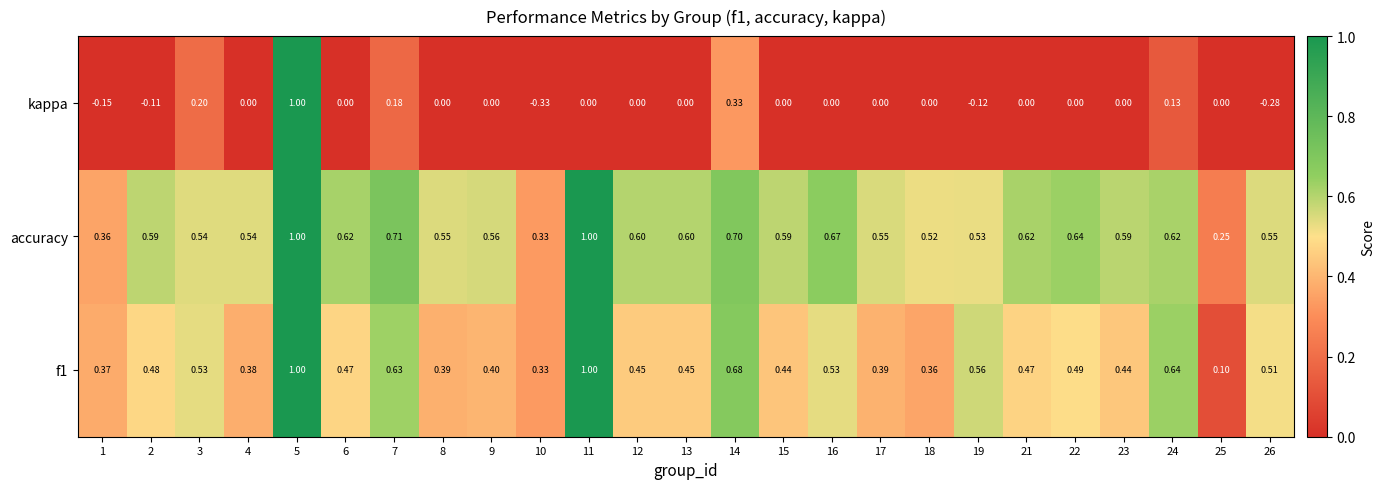

How many categories are shown in the chart?

25